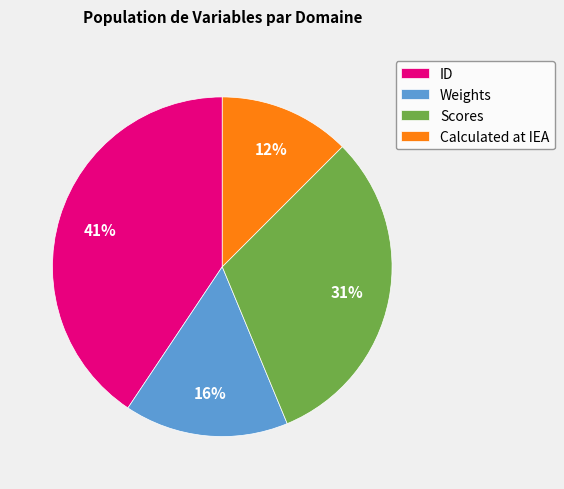

Rank the categories by value from lowest to highest.

Calculated at IEA, Weights, Scores, ID